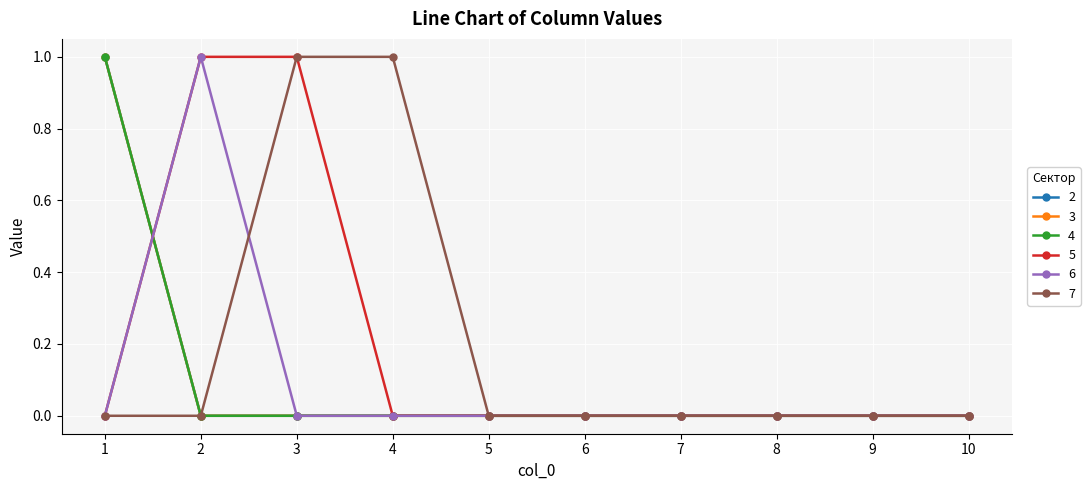

Count the 7 values in the range 0 to 1.

10